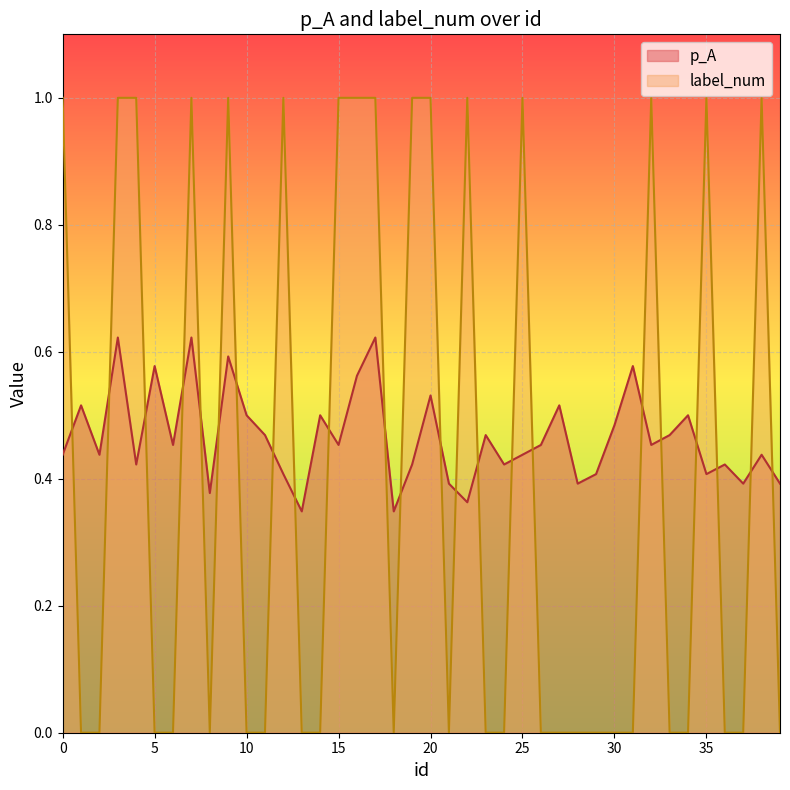

How many intersections are there between p_A and label_num?

23